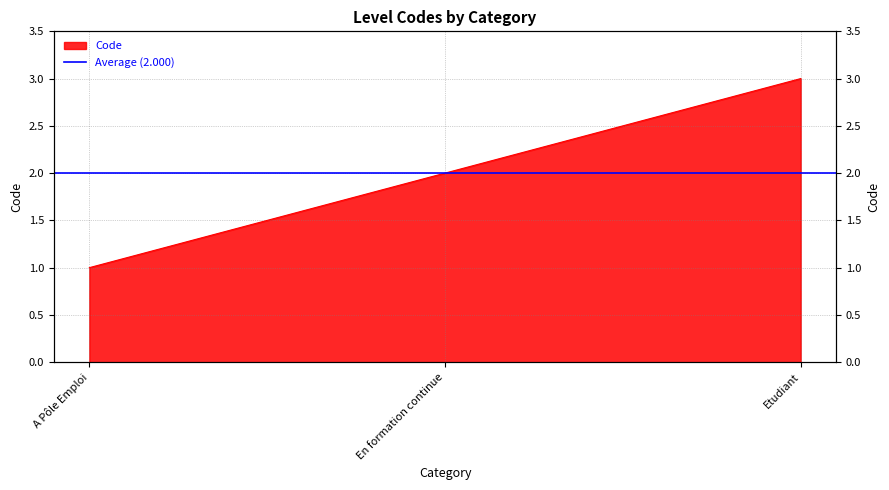

The value at A Pôle Emploi is 1. True or false?

False